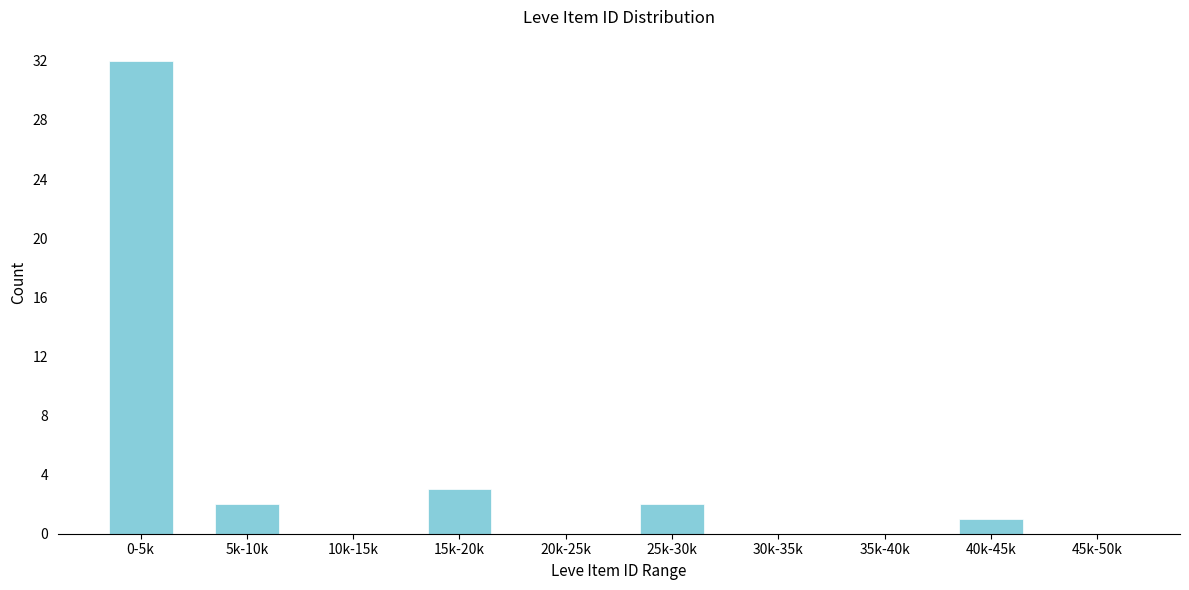

Reading left to right, what are all the values shown in this chart?

0-5k=32	5k-10k=2	10k-15k=0	15k-20k=3	20k-25k=0	25k-30k=2	30k-35k=0	35k-40k=0	40k-45k=1	45k-50k=0